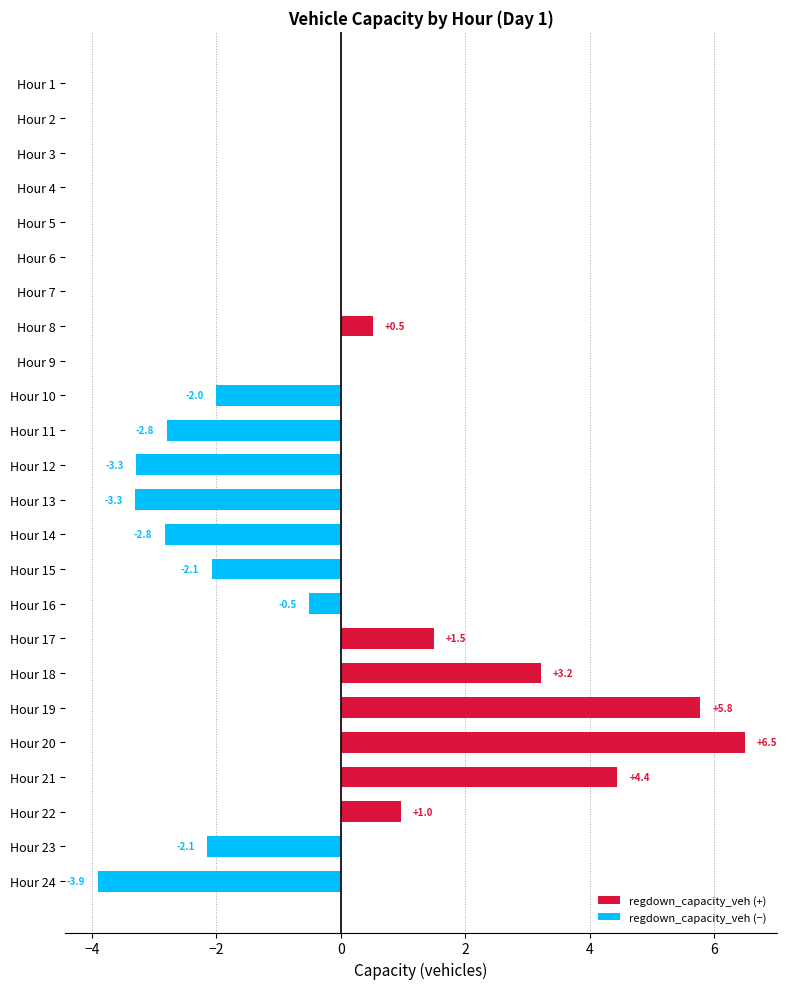

Which series has the largest total across all categories?

regdown_capacity_veh (+)